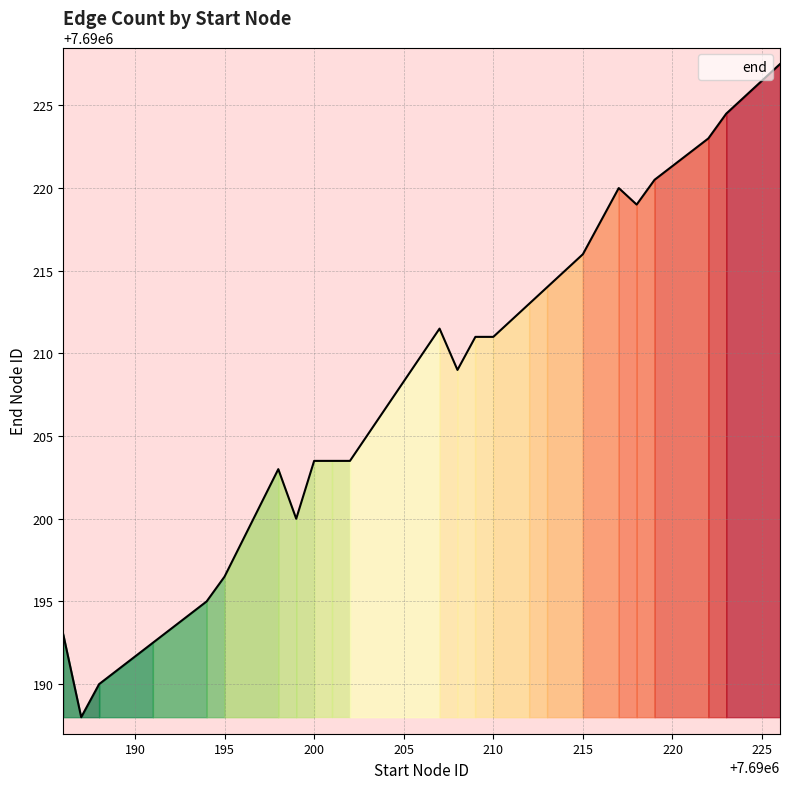

What is the maximum value shown in the chart?

7690227.5